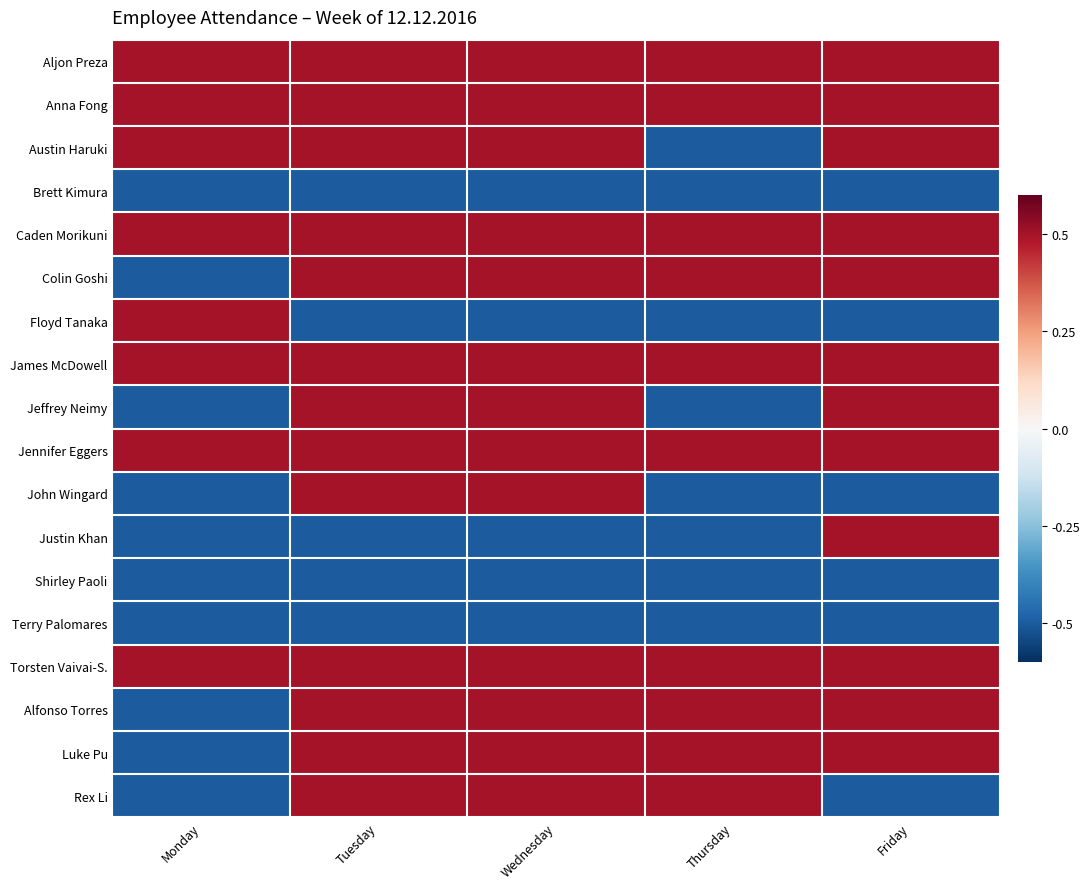

At how many categories does at least one series exceed 0?

5